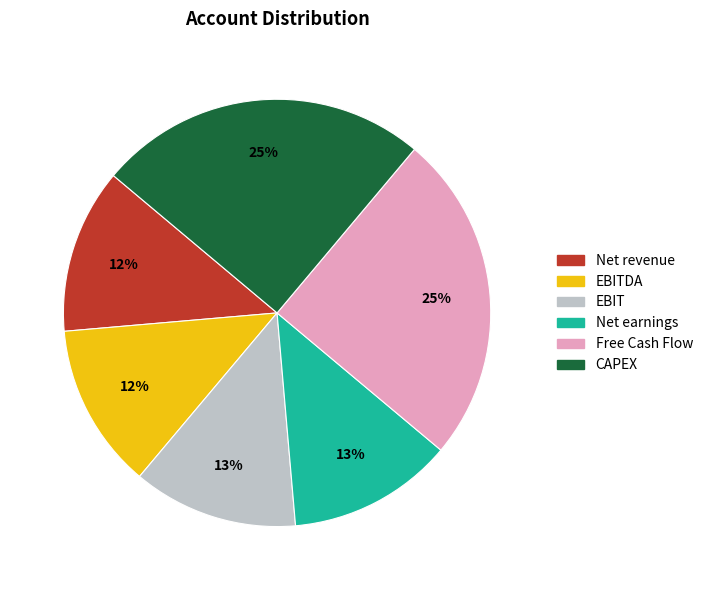

Is there a majority slice in this chart?

No